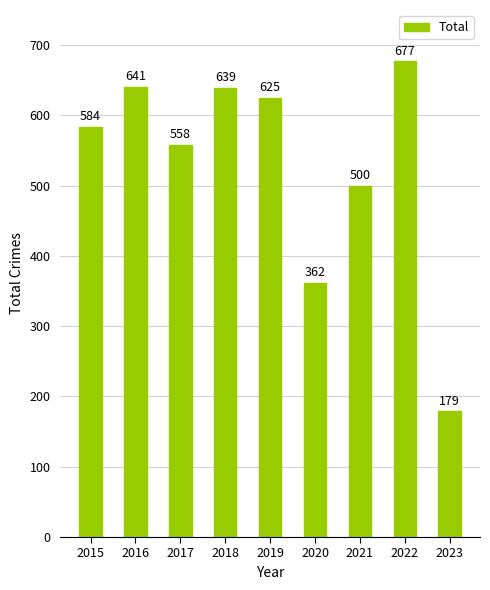

Does the chart contain any negative values?

No